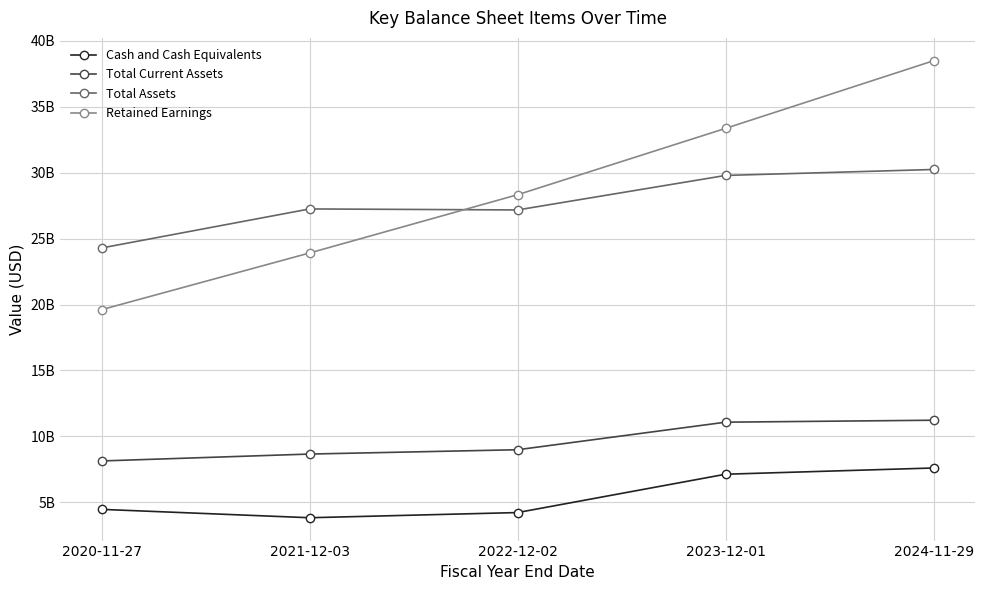

Reading left to right, transcribe all the data shown in this chart.

Cash and Cash Equivalents: 4478000000	3844000000	4236000000	7141000000	7613000000
Total Current Assets: 8146000000	8669000000	8996000000	11084000000	11232000000
Total Assets: 24284000000	27241000000	27165000000	29779000000	30230000000
Retained Earnings: 19611000000	23905000000	28319000000	33346000000	38470000000